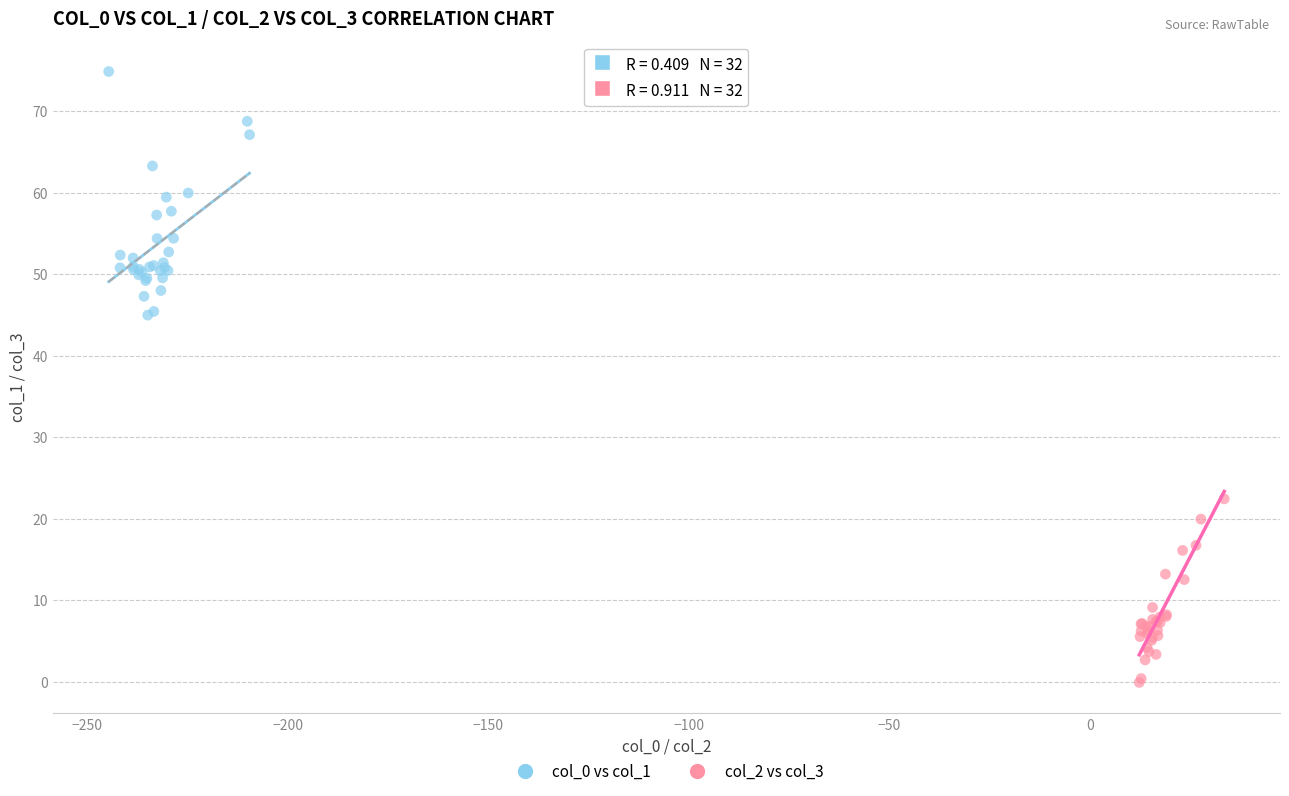

Which series contains the highest Y value?

col_0 vs col_1